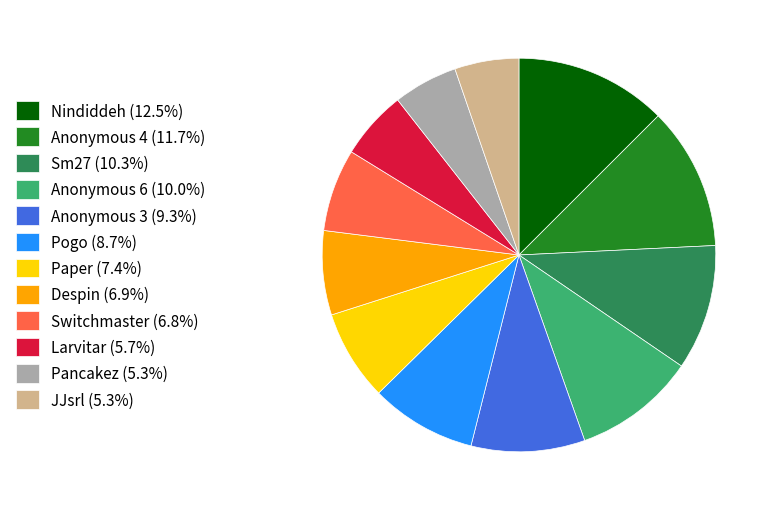

Is there a majority slice in this chart?

No